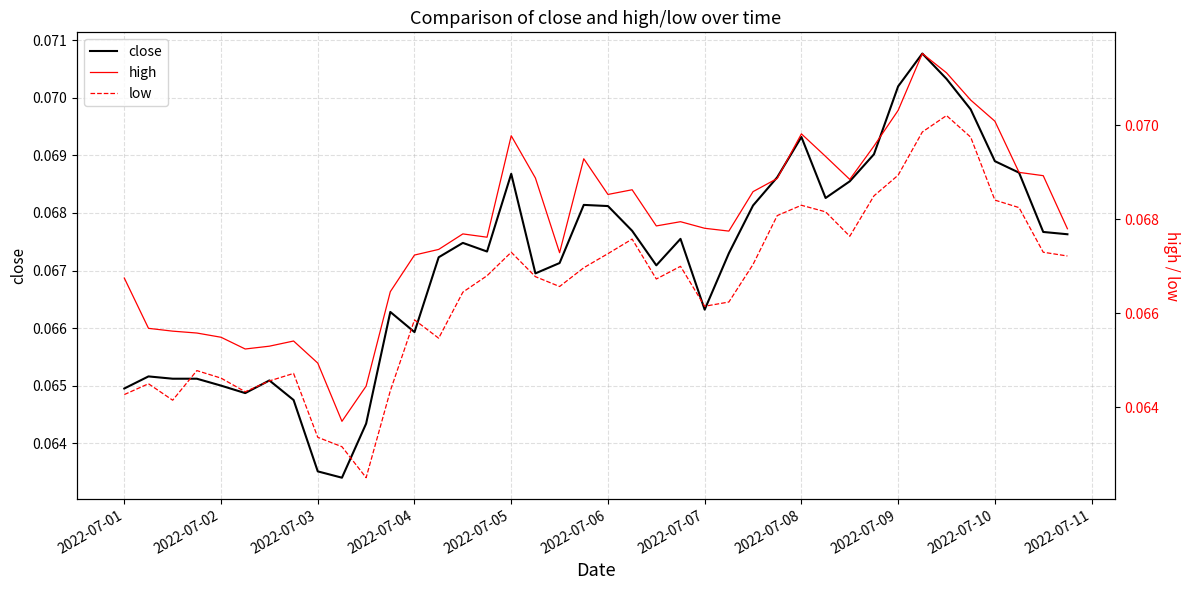

How many lines are shown in the chart?

3